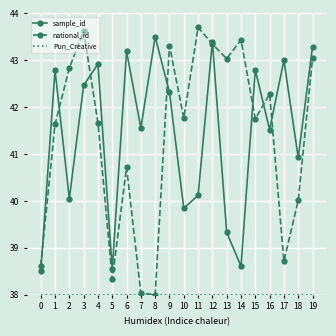

At which label is sample_id closest to 41?

18